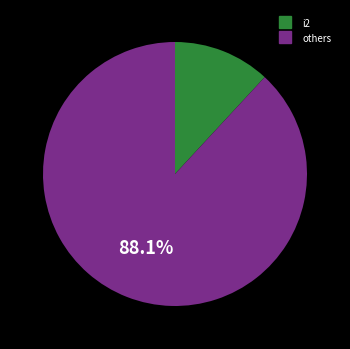

How many segments does this pie chart have?

2